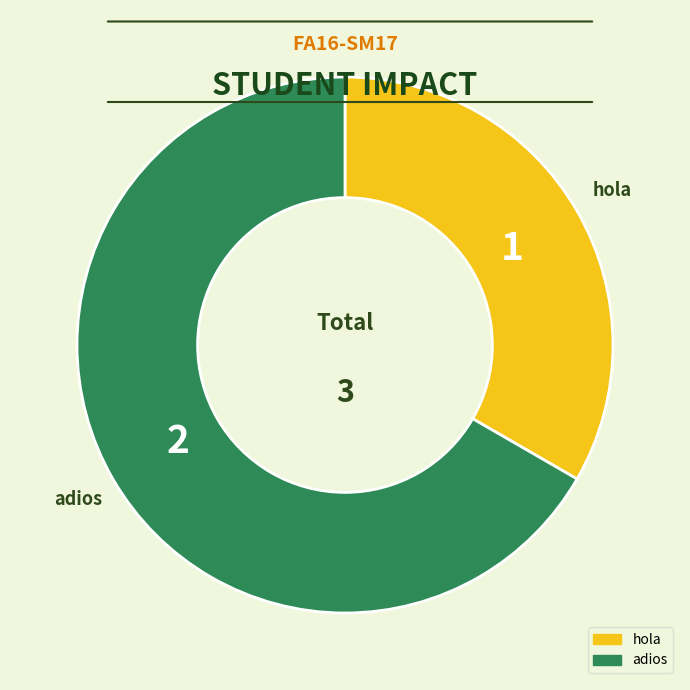

Is there a majority slice in this chart?

Yes